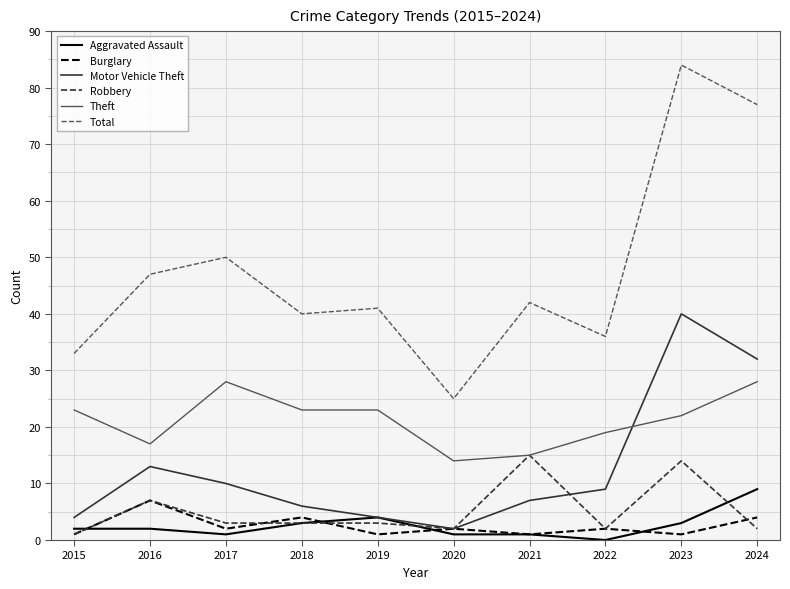

At which label is Total closest to 54?

2017